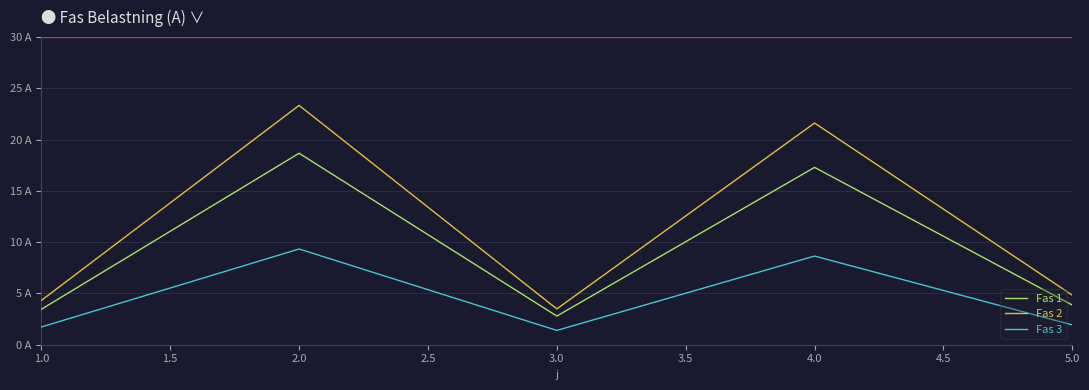

Which series has the largest total across all categories?

Fas 2